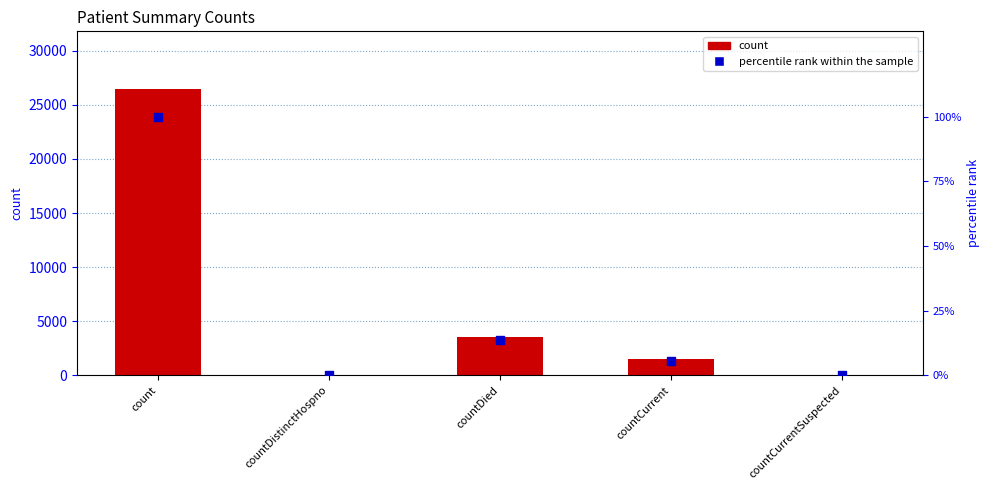

Which series reaches the minimum Y coordinate?

count